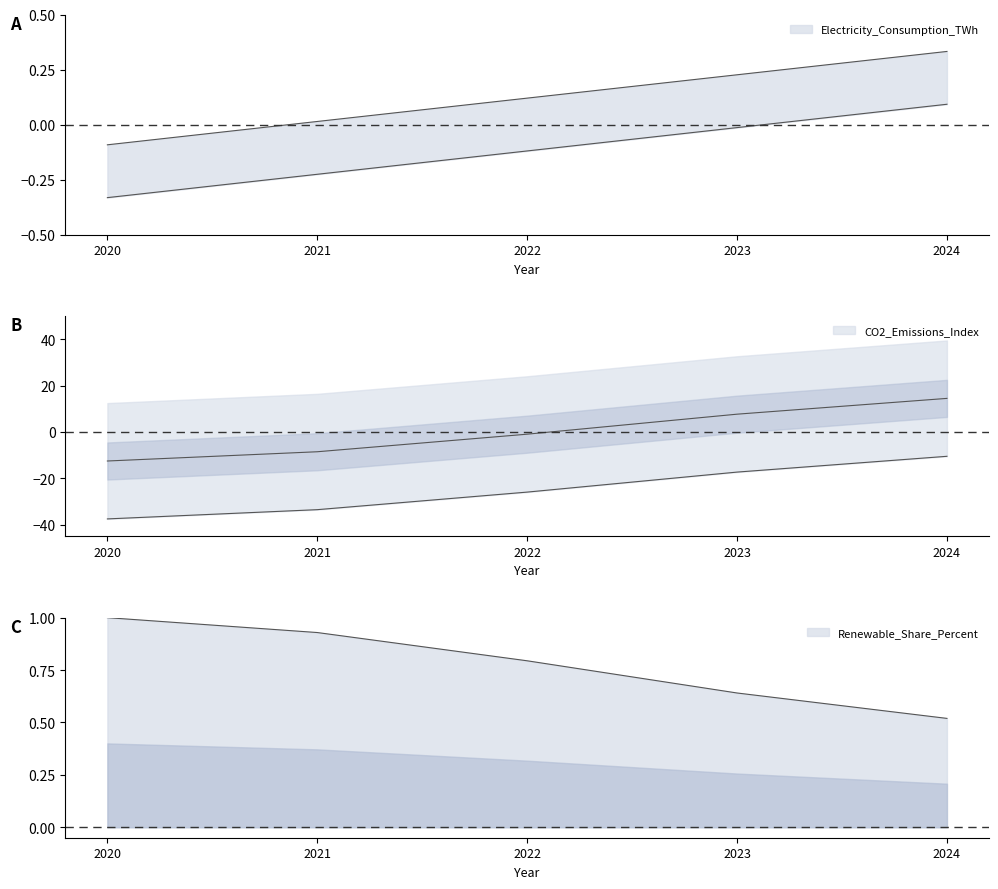

Which series has the largest total across all categories?

Renewable_Share_Percent